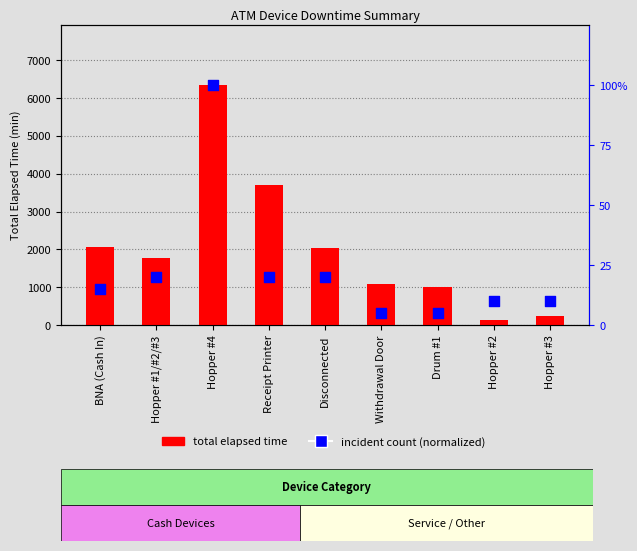

Is the value of total elapsed time at Hopper #2 greater than the value of incident count (normalized) at Hopper #1/#2/#3?

Yes